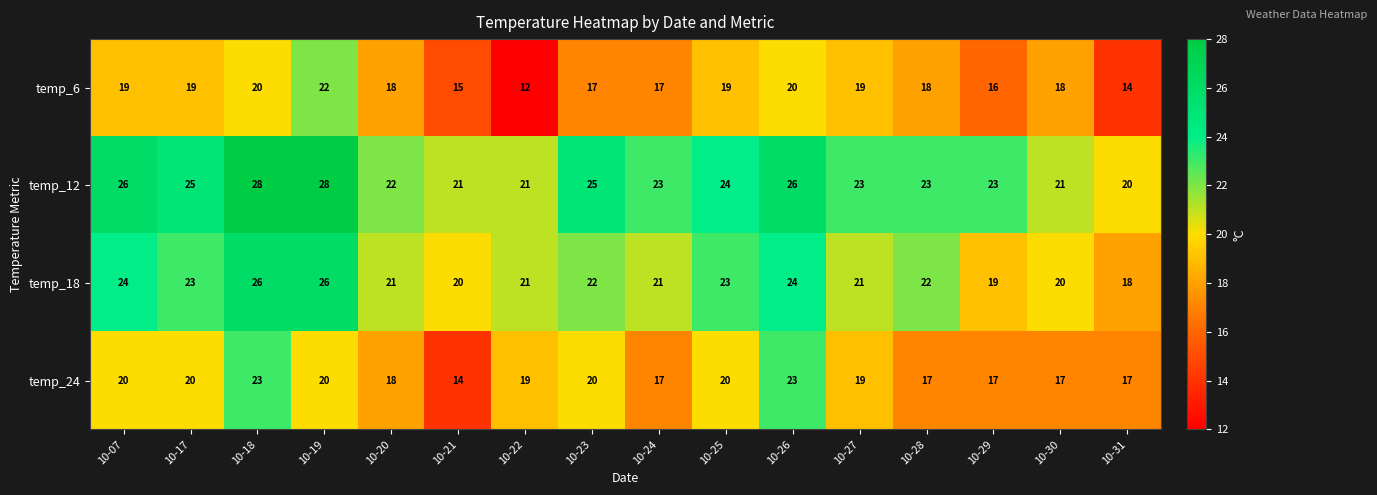

Which category has the lowest value across all series?

10-22